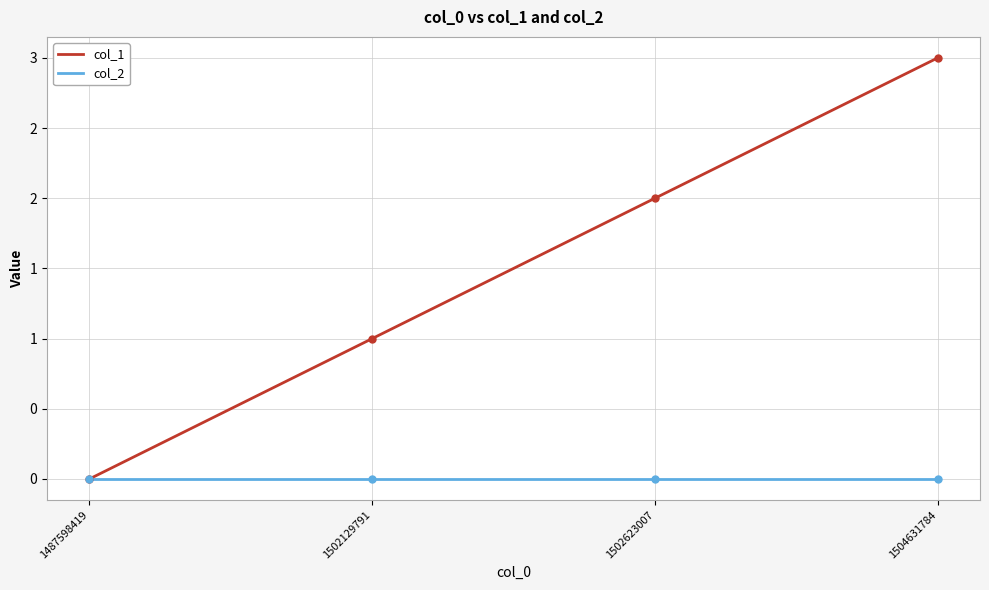

What are all the series names shown in the legend?

col_1, col_2